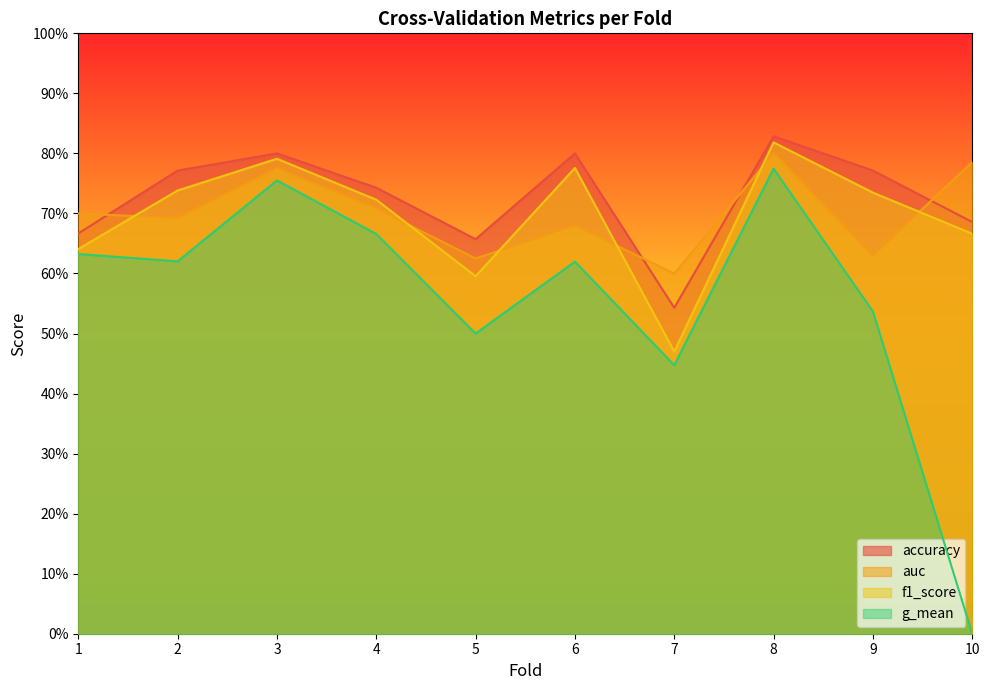

How many lines are shown in the chart?

4